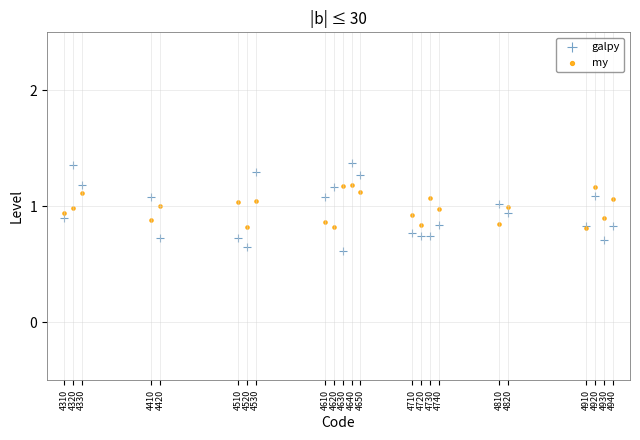

What are all the series names shown in the legend?

galpy, my